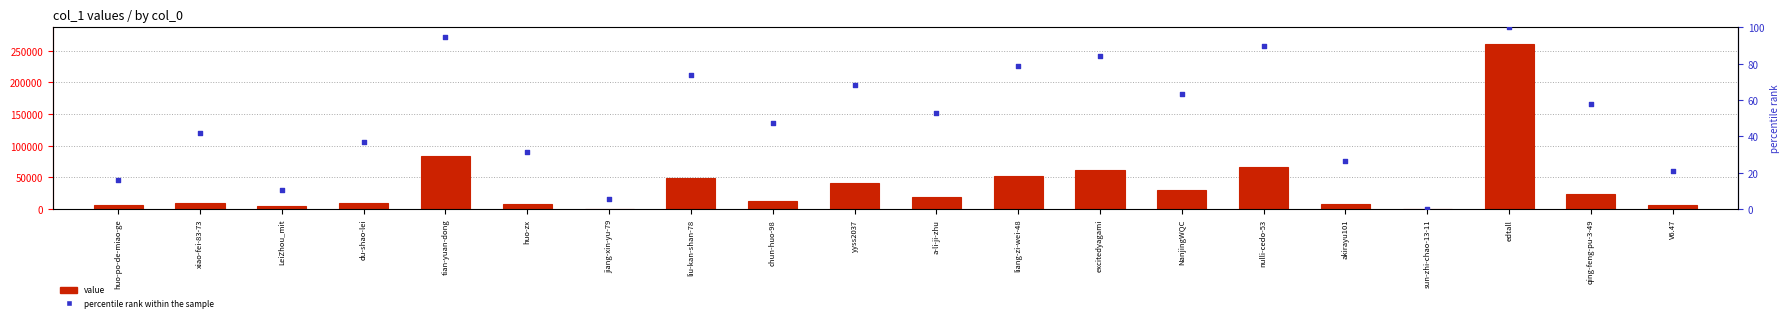

At which category is the sum across all series the highest?

edtall